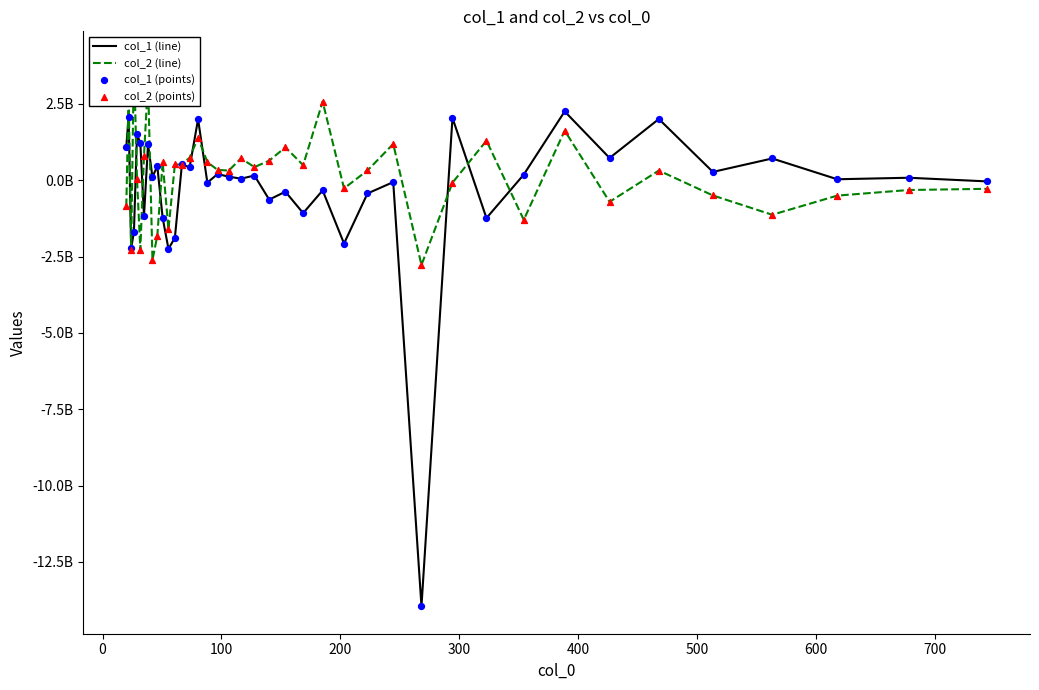

Which series contains the highest Y value?

col_2 (line)